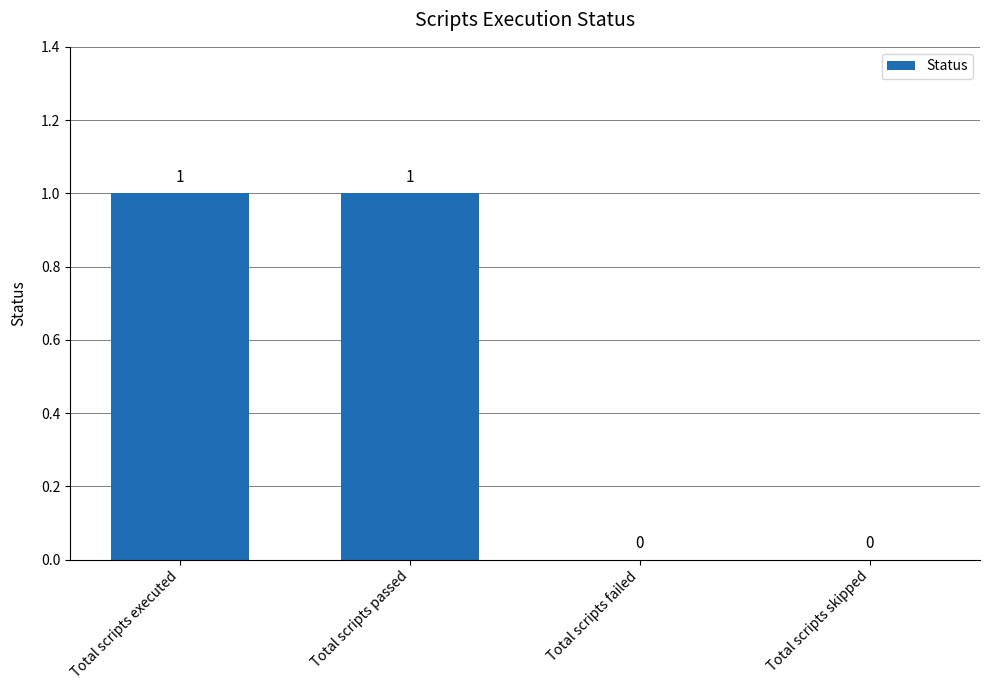

Reading left to right, transcribe all the data shown in this chart.

1	1	0	0